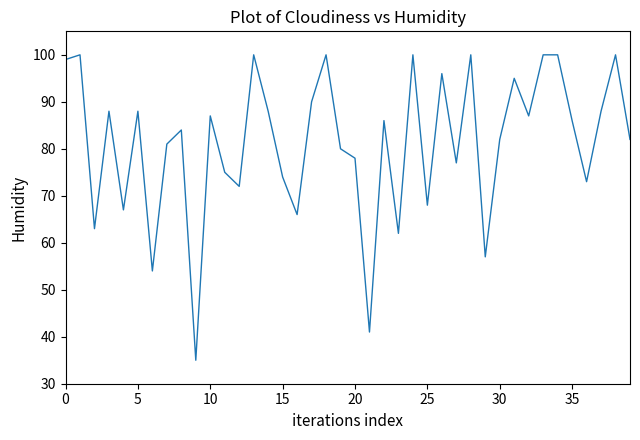

True or false: the data has more than 2 interior local peaks.

True